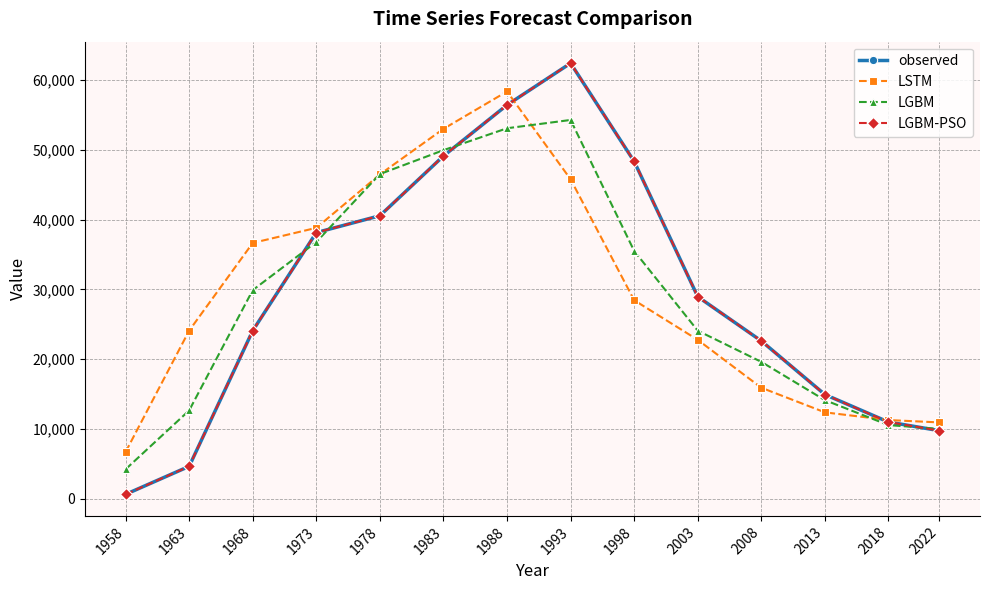

What is the difference between the highest and lowest values at 2003?

6187.5